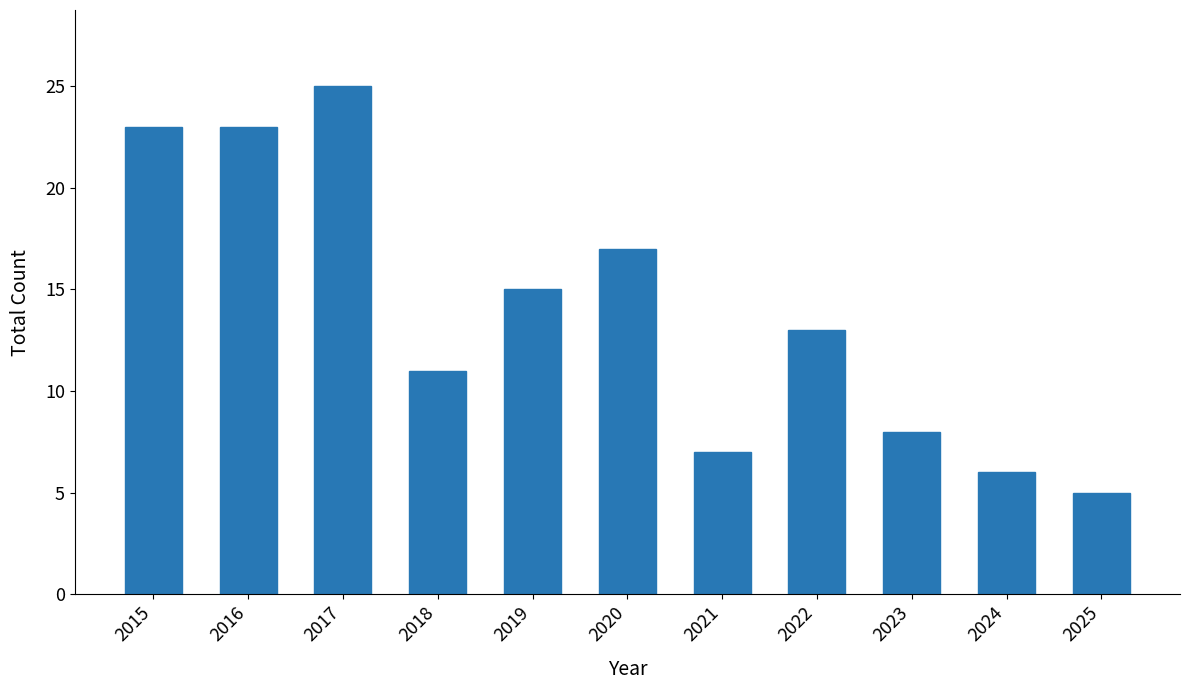

How many bars are there in total?

11